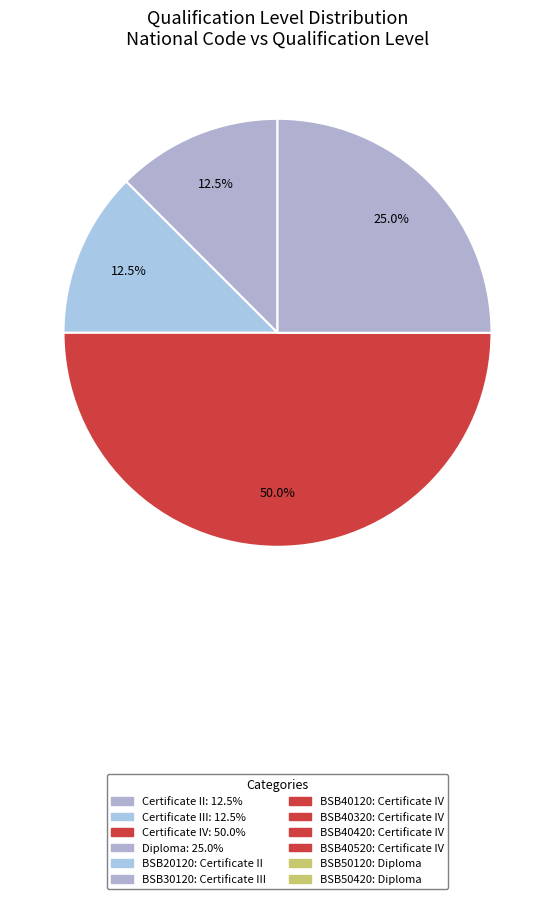

How many segments does this pie chart have?

4